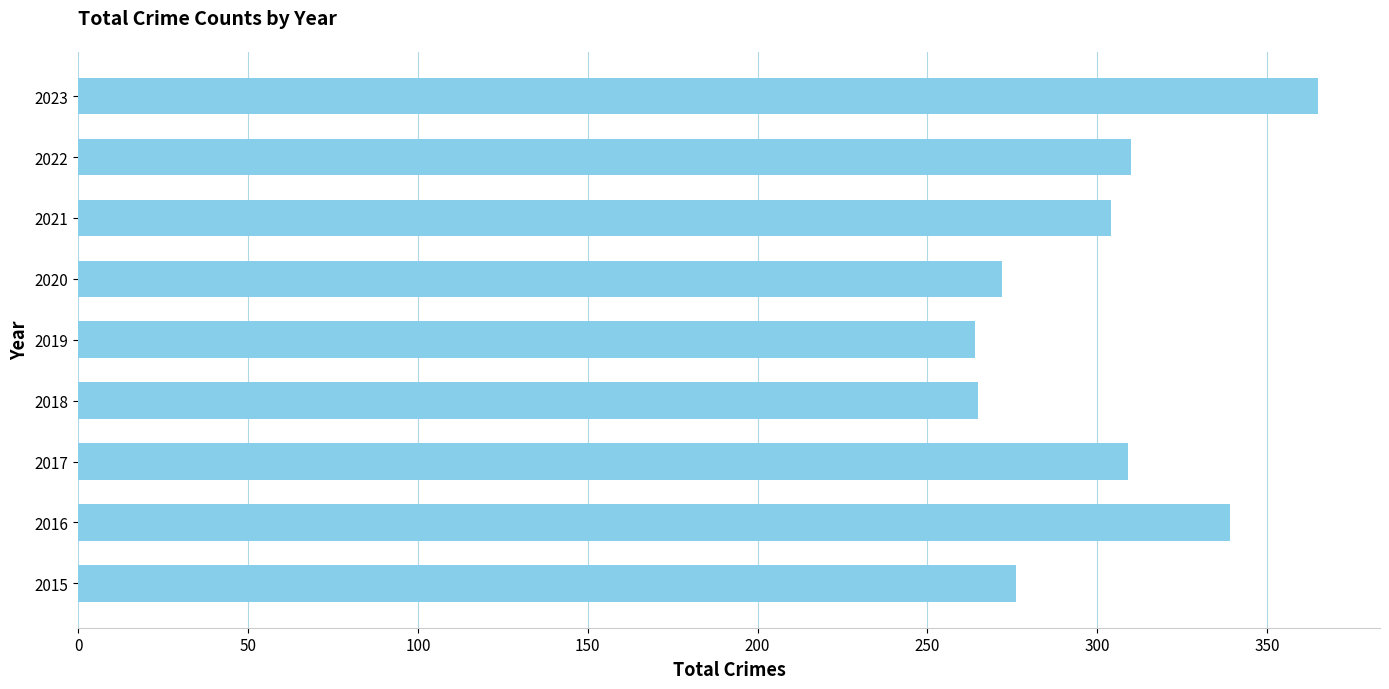

What is the difference between the maximum and minimum values?

101